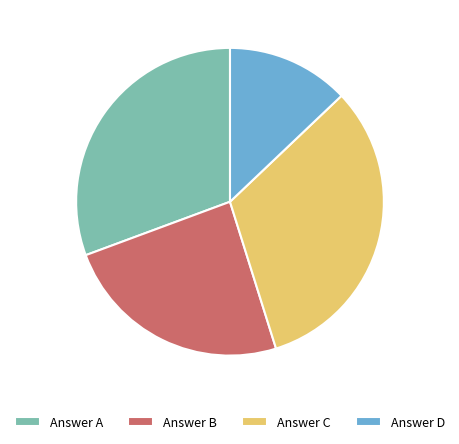

Is there a majority slice in this chart?

No